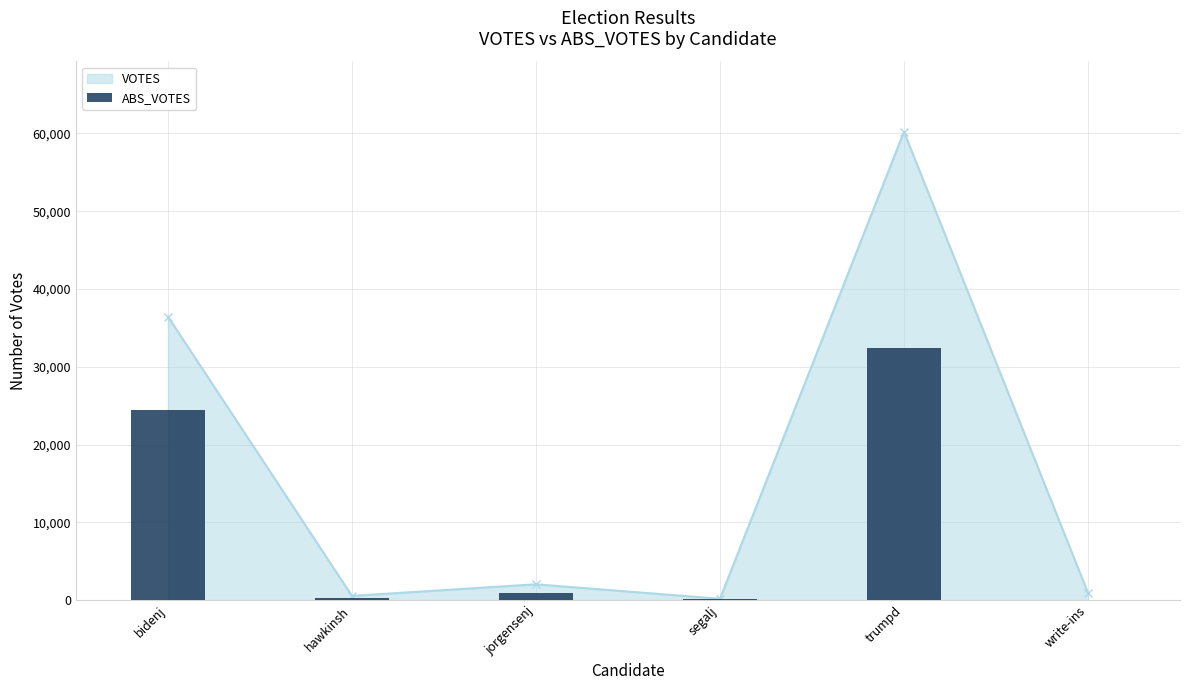

At which label is VOTES closest to 30193?

bidenj